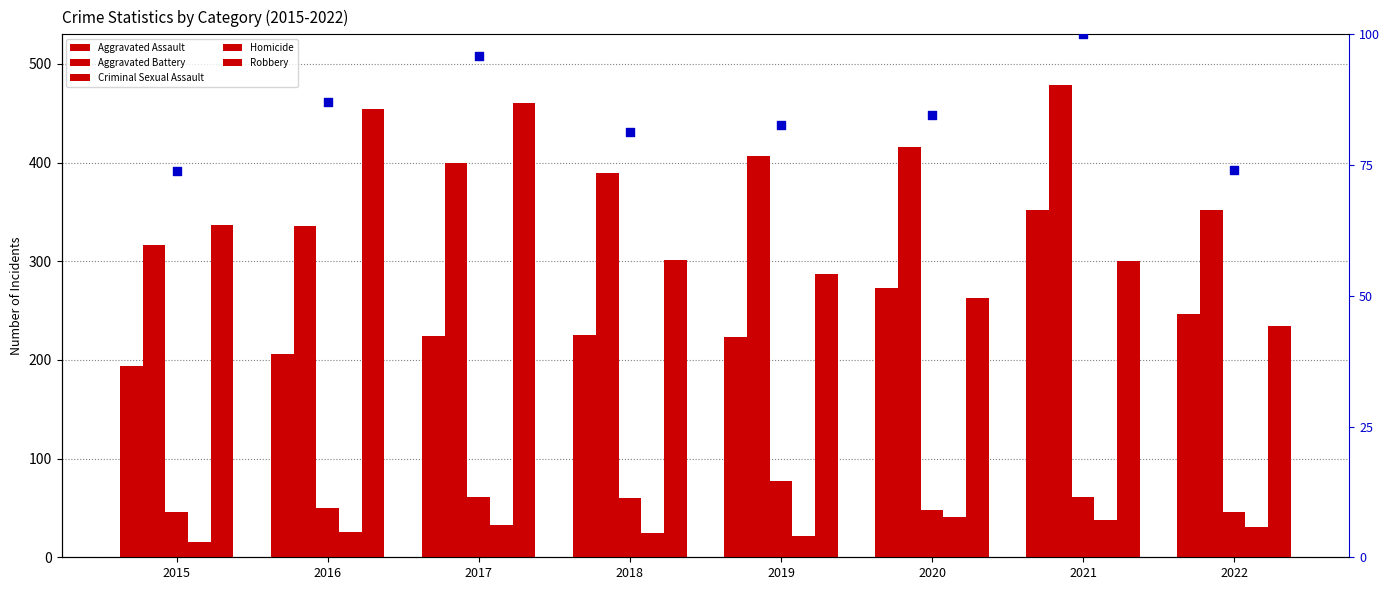

Is the value of Robbery at 2020 greater than the value of total (percentile) at 2020?

No